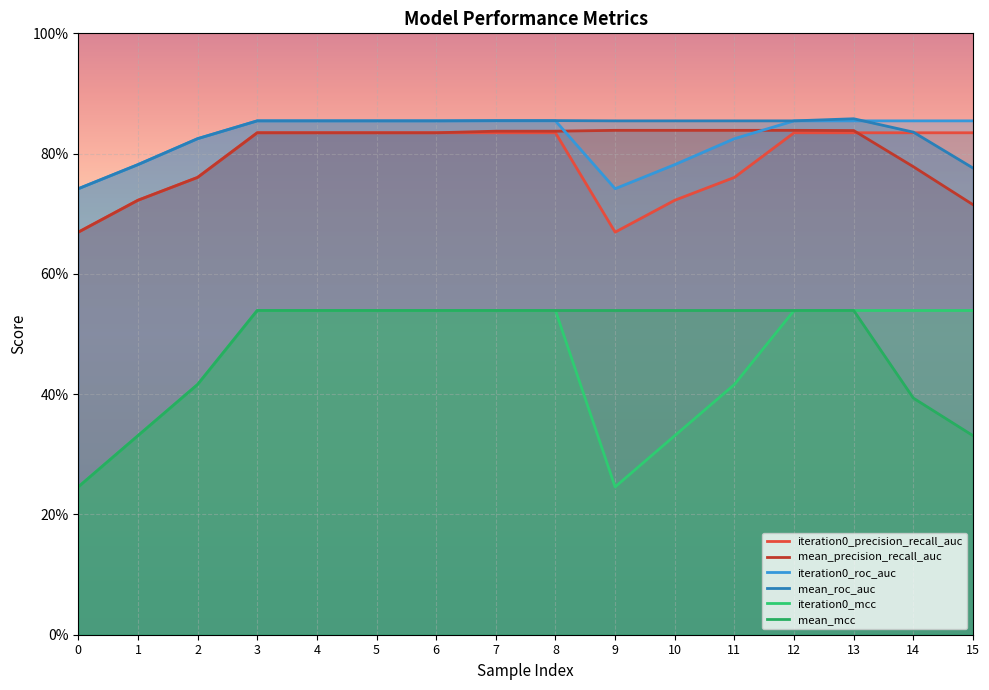

At 12, list the series in order from smallest to largest.

iteration0_mcc, mean_mcc, iteration0_precision_recall_auc, mean_precision_recall_auc, mean_roc_auc, iteration0_roc_auc